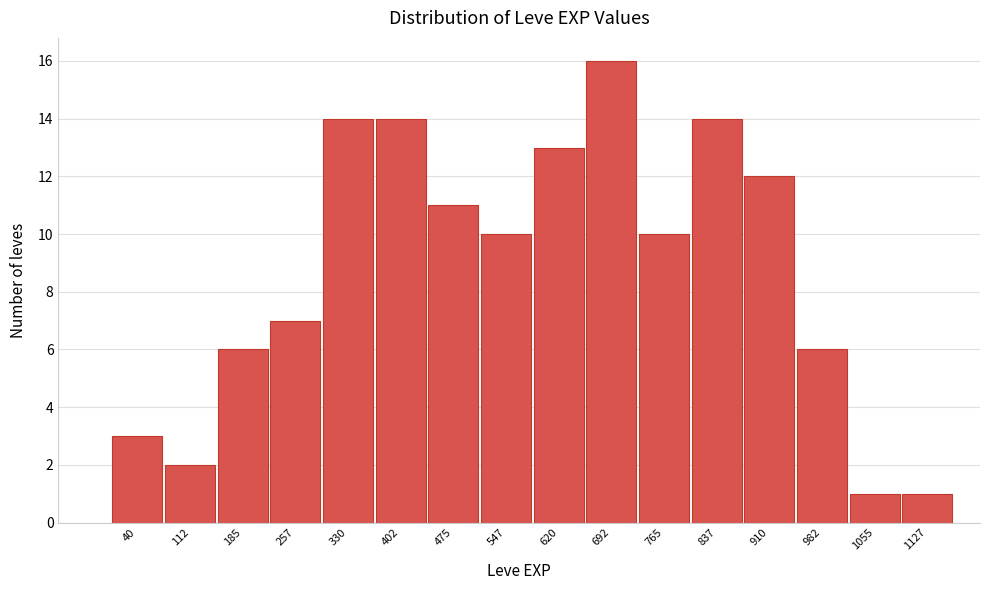

Reading left to right, what are all the values shown in this chart?

3	2	6	7	14	14	11	10	13	16	10	14	12	6	1	1